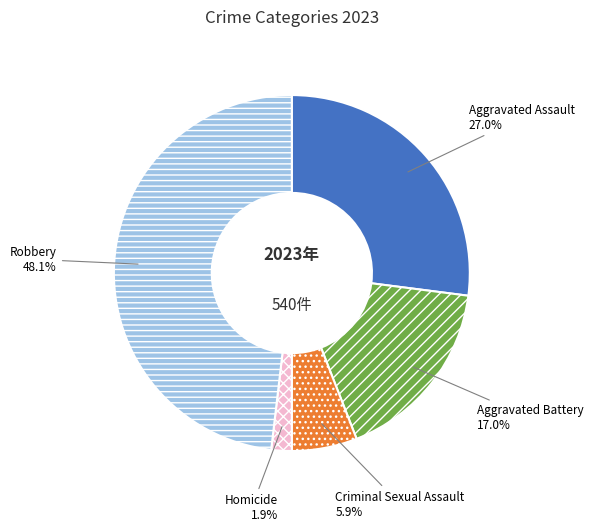

Does Aggravated Assault represent more than half of the total?

No